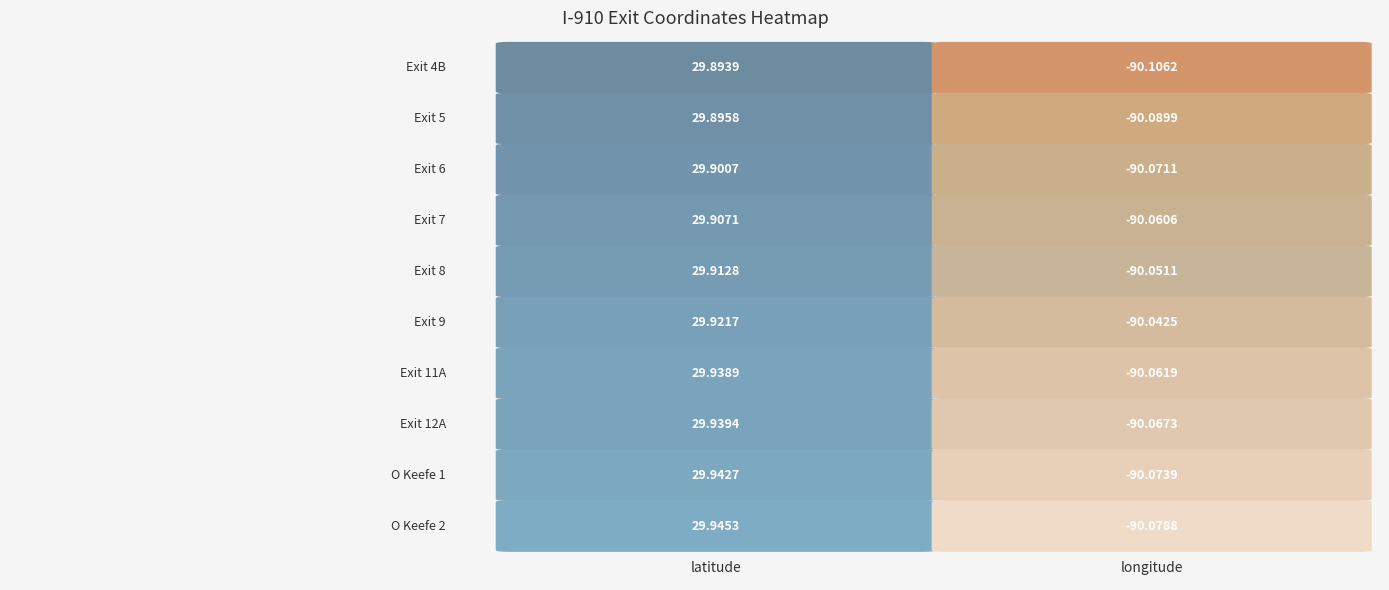

What is the highest value of the Exit 11A series?

29.9